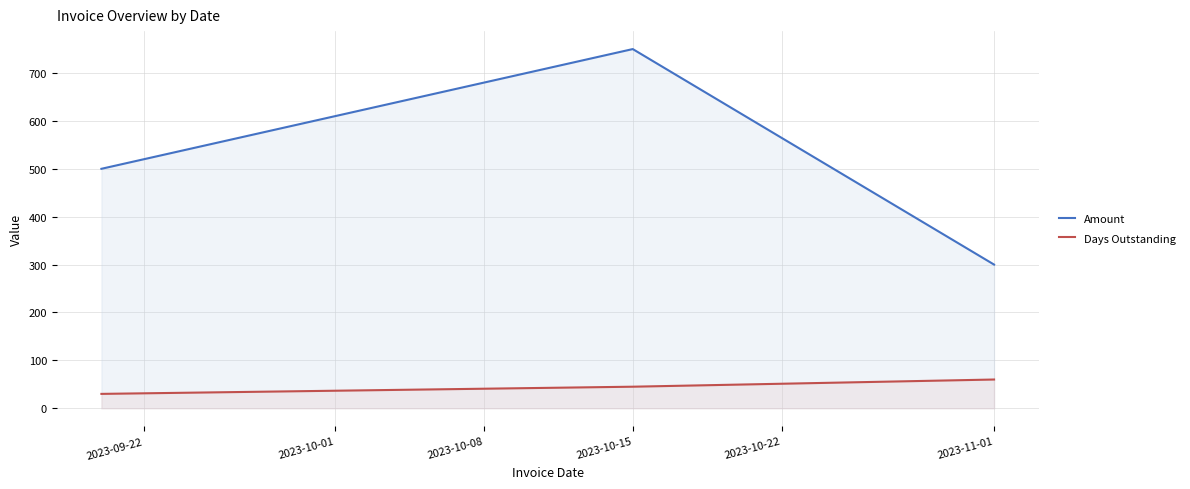

List the series in order of their overall mean, highest first.

Amount, Days Outstanding